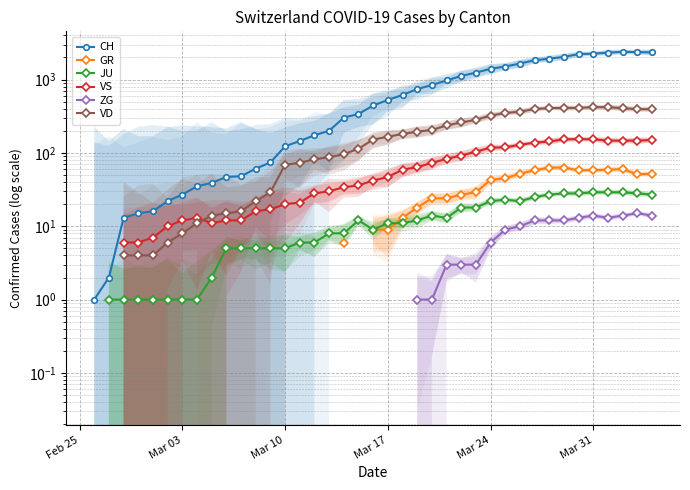

Which series ends up on top after the final intersection of VS and VD?

VD